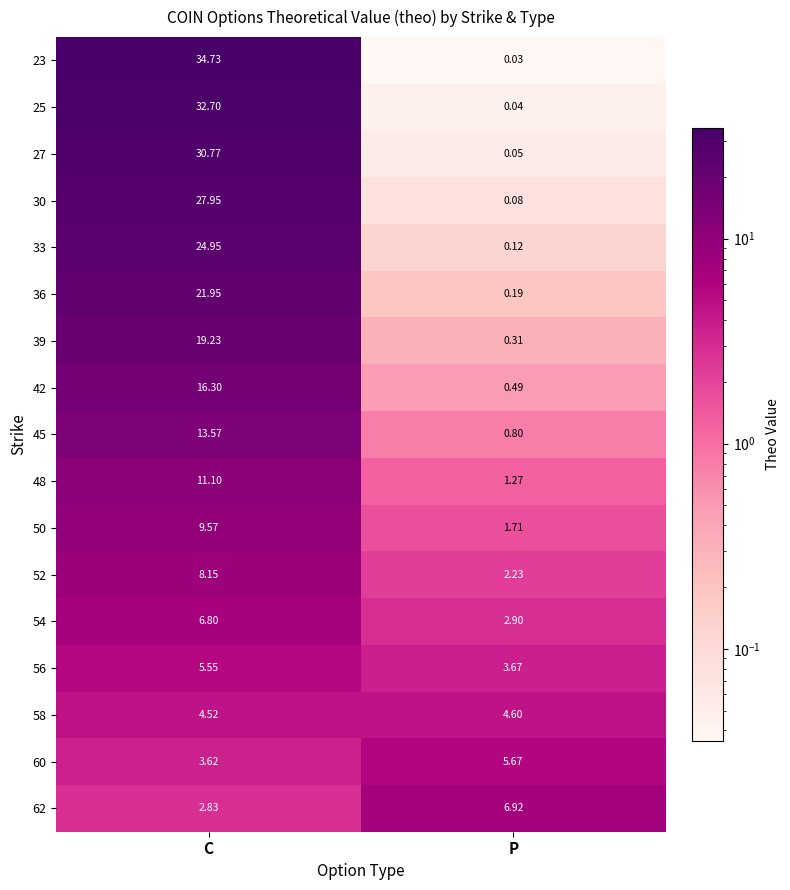

Where is 27 nearest to the value 15?

P